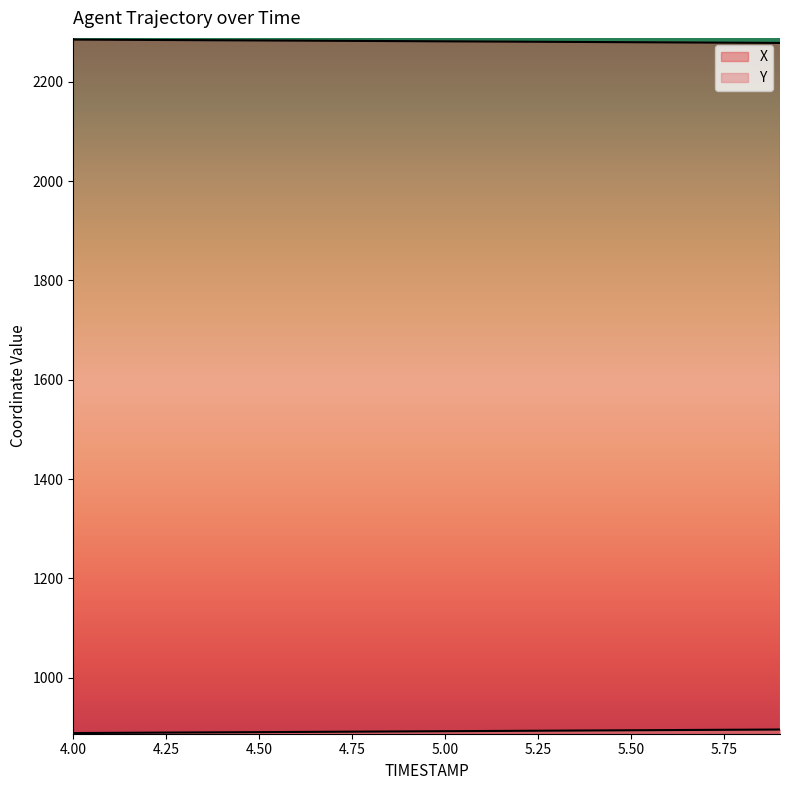

Which label corresponds to the smallest value in the chart?

4.0